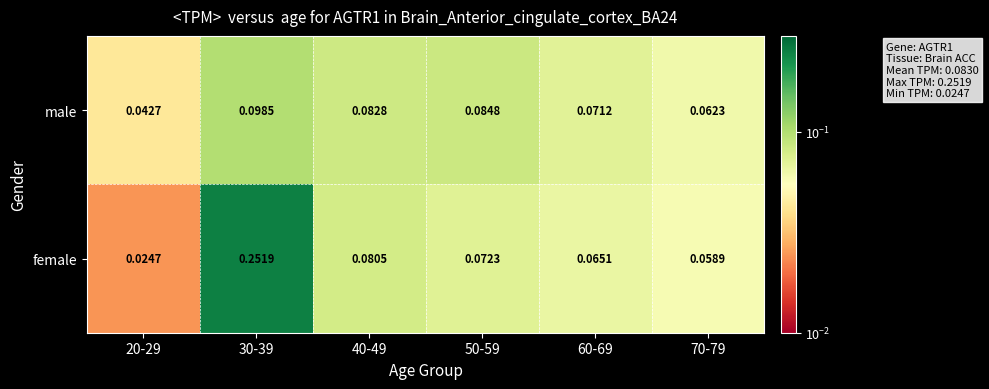

Between 20-29 and 60-69, which series saw the biggest shift?

female